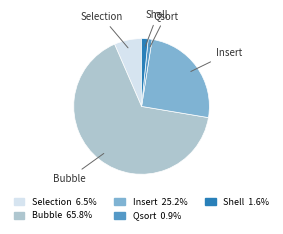

Is there any slice that represents more than half of the pie?

Yes